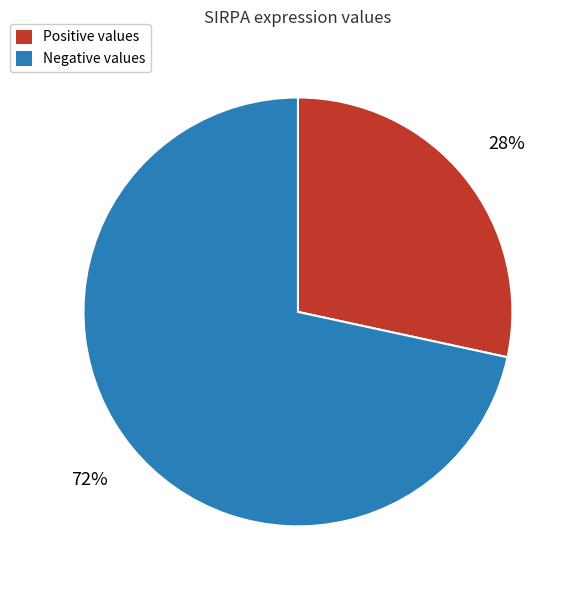

To the nearest percent, what is the average slice percentage?

50%